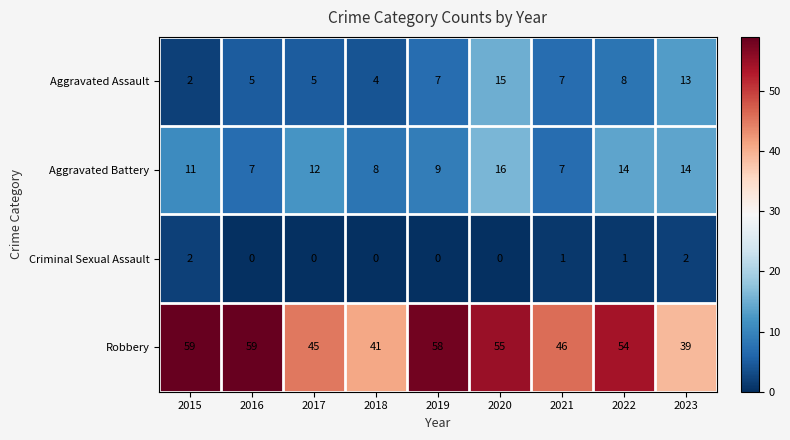

At 2022, list the series in order from smallest to largest.

Criminal Sexual Assault, Aggravated Assault, Aggravated Battery, Robbery